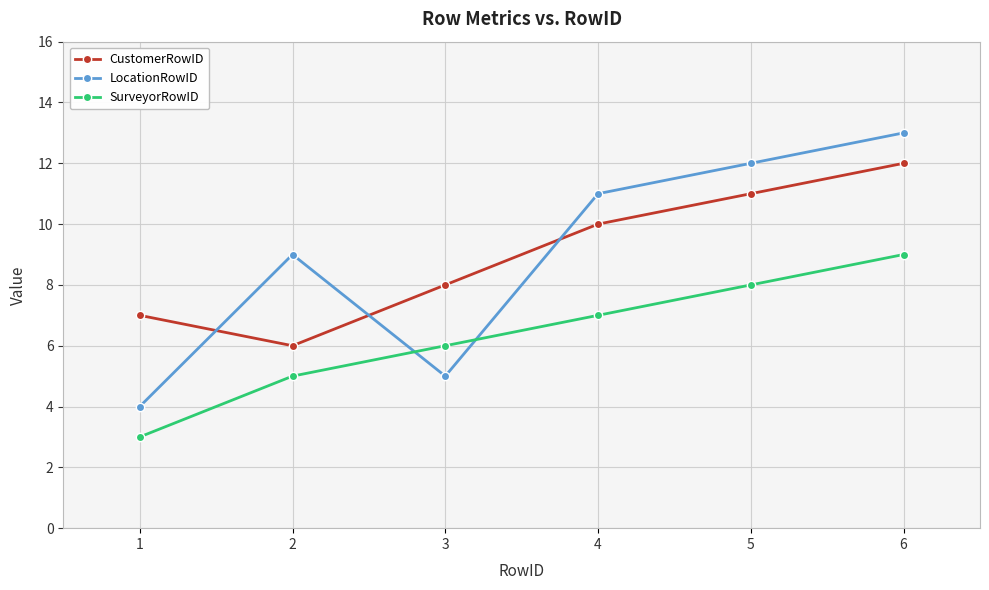

What is the difference between the second highest and minimum values in the LocationRowID series?

8